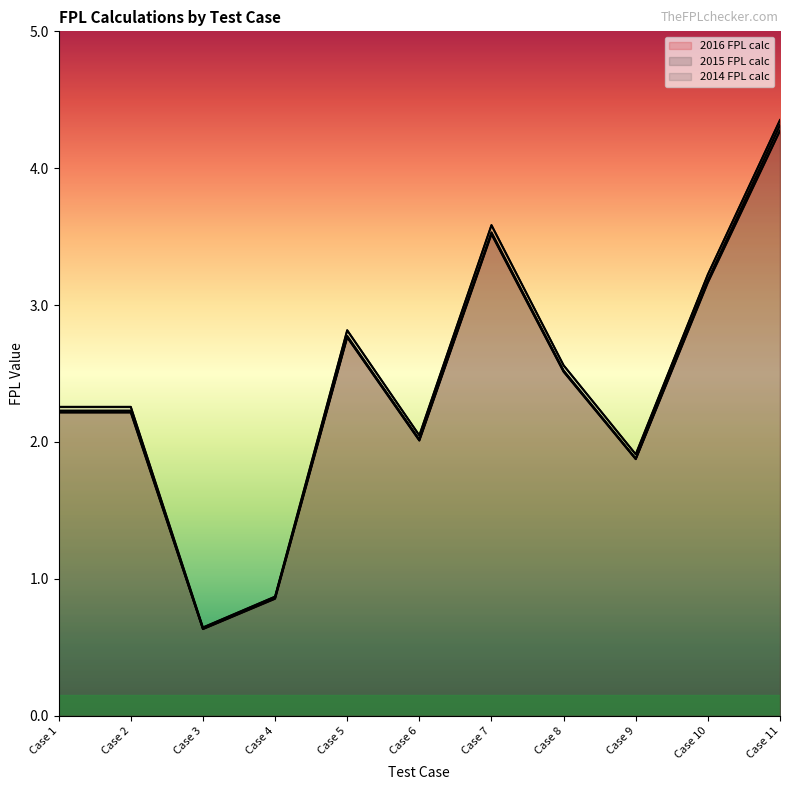

Reading left to right, what are all the values shown in this chart?

2016 FPL calc: 2.2	2.2	0.6	0.9	2.8	2.0	3.5	2.5	1.9	3.2	4.3
2015 FPL calc: 2.2	2.2	0.6	0.9	2.8	2.0	3.5	2.5	1.9	3.2	4.3
2014 FPL calc: 2.3	2.3	0.6	0.9	2.8	2.0	3.6	2.6	1.9	3.2	4.4